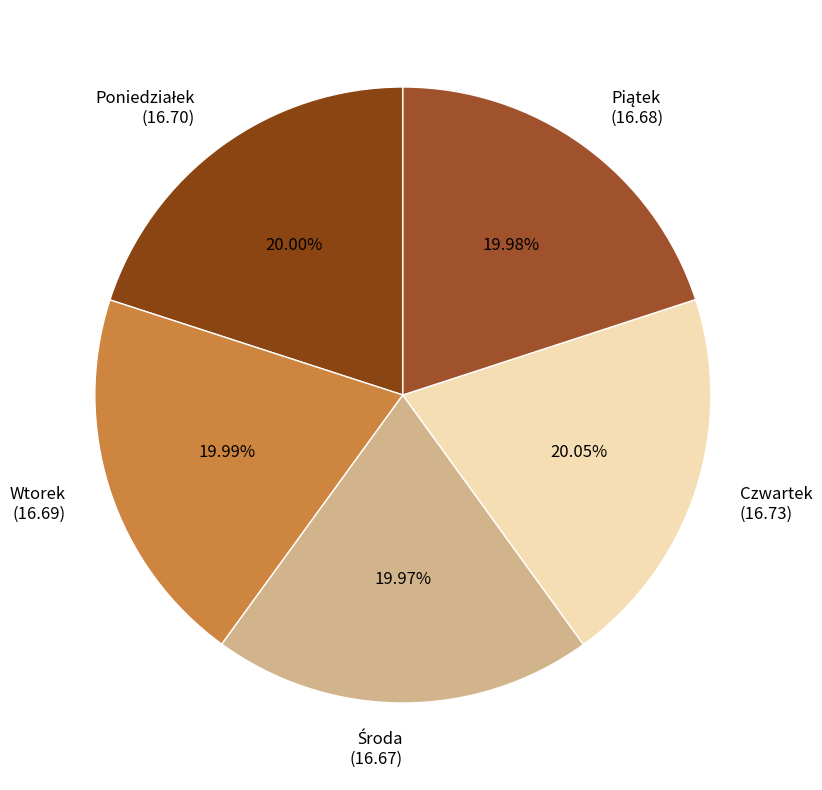

Approximately how many times larger is the value at Wtorek compared to Czwartek?

1.0